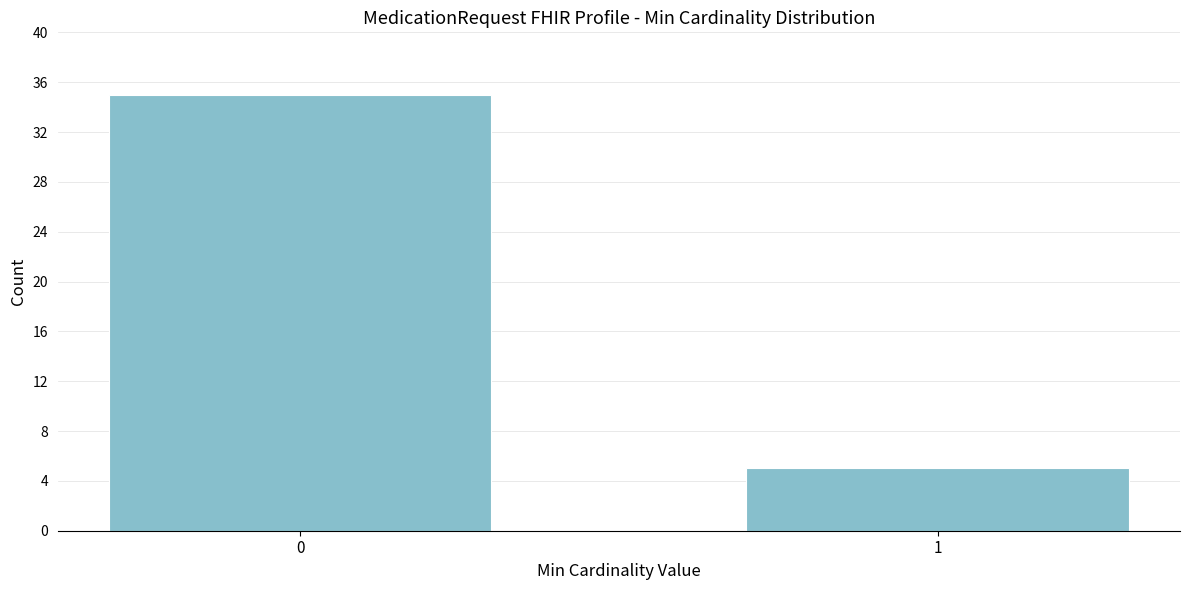

Reading left to right, what are all the values shown in this chart?

0=35	1=5